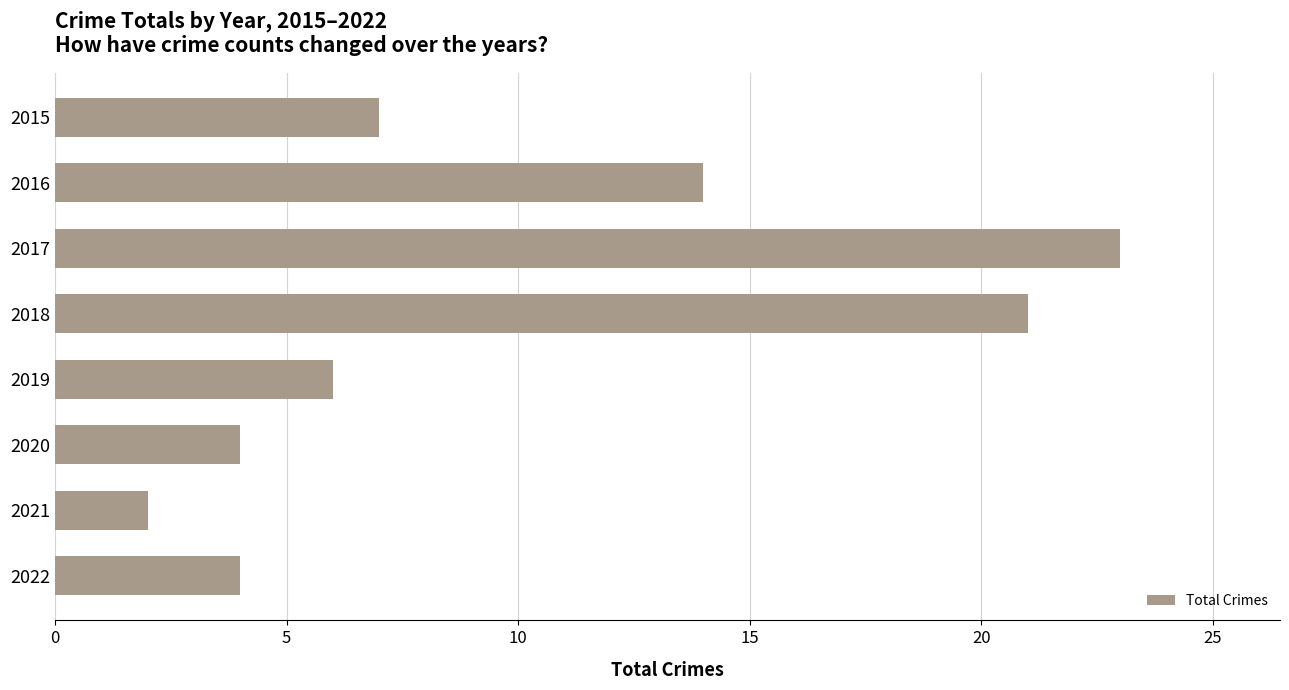

Does the chart contain any negative values?

No